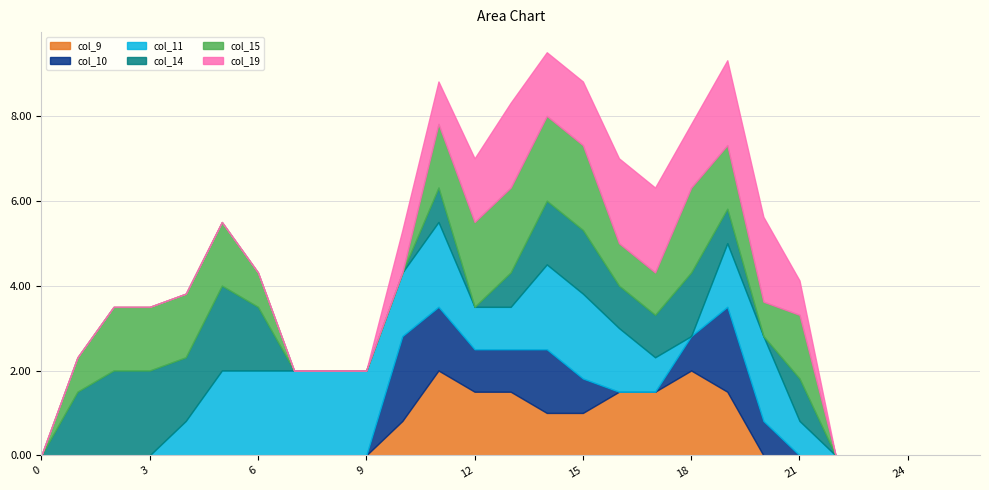

True or false: col_14 has a value of 1.0 at 21.

True